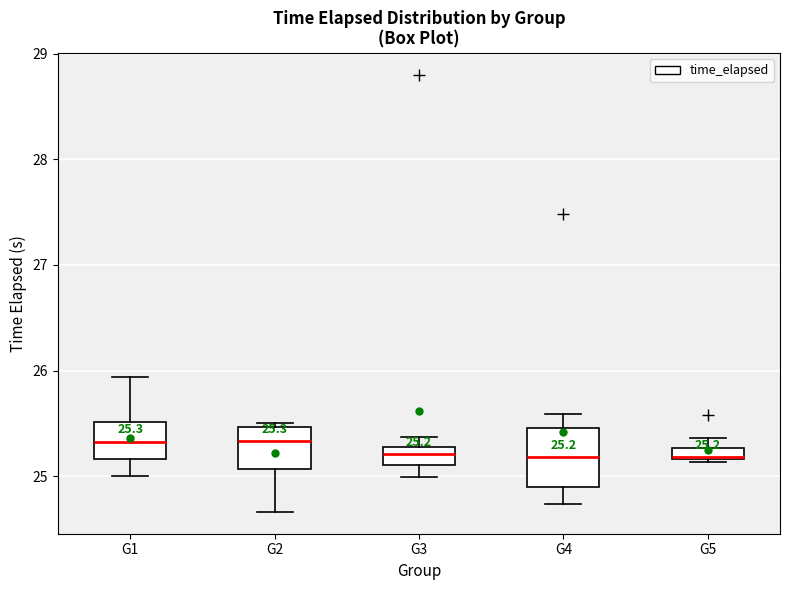

Which box is the tallest, from its lower edge to its upper edge?

G4